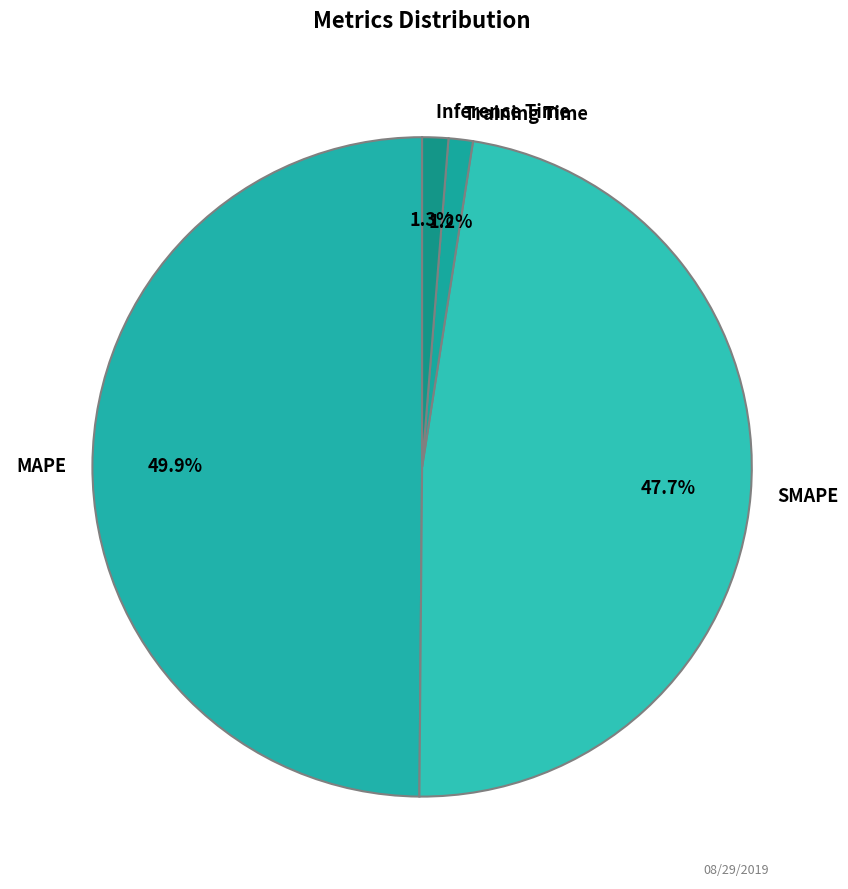

The Training Time slice represents 11% of the pie. True or false?

False